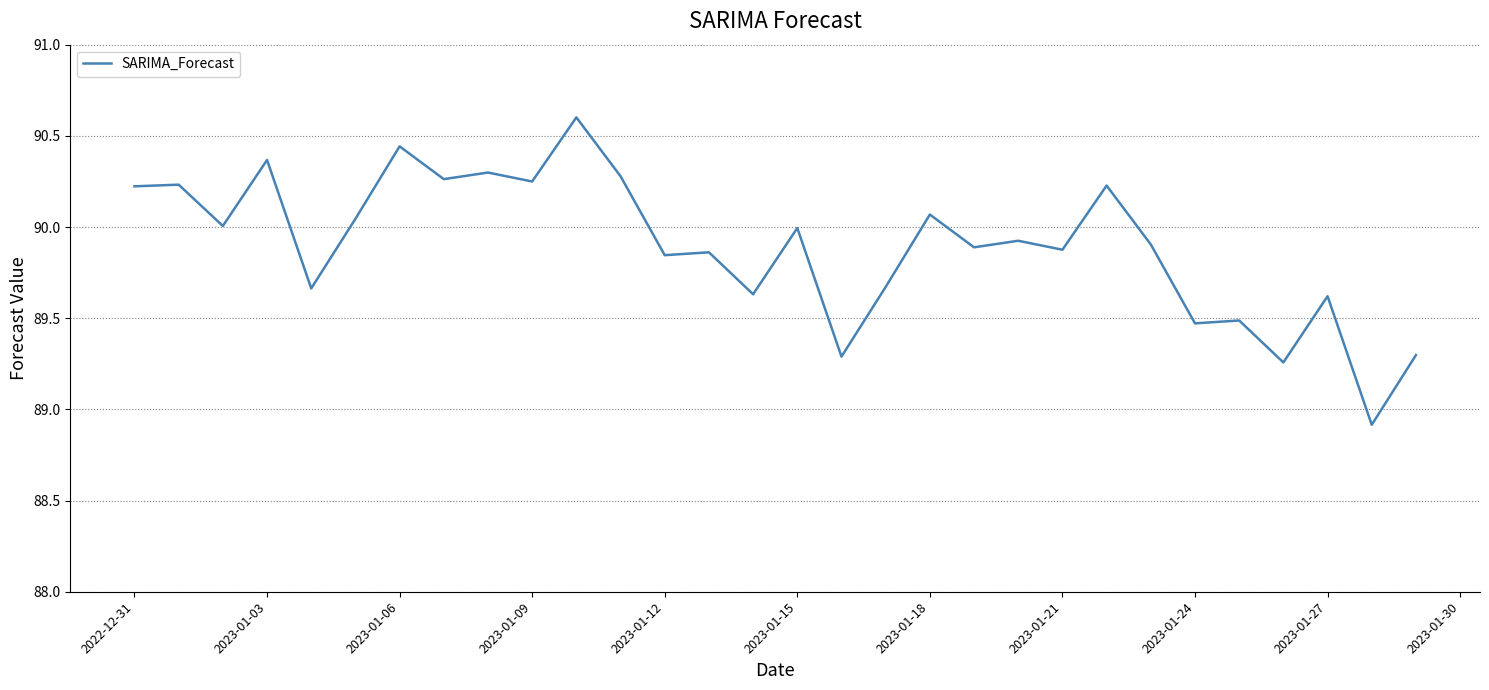

What is the difference between the maximum and minimum values?

1.7